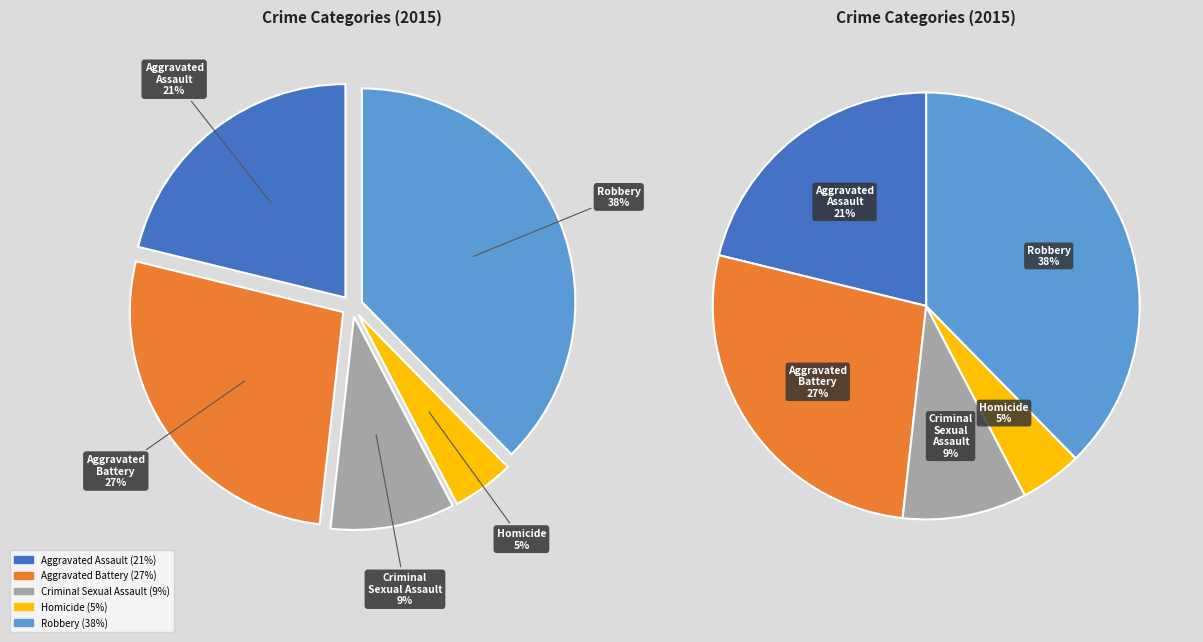

Which category has the biggest portion of the pie?

Robbery